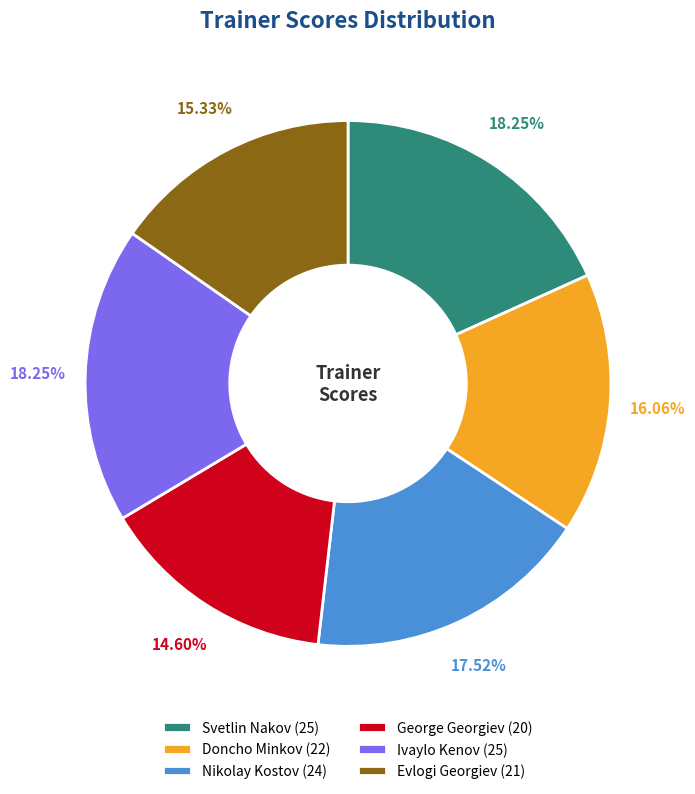

To the nearest percent, what is the difference between the Svetlin Nakov and Nikolay Kostov slice percentages?

1%